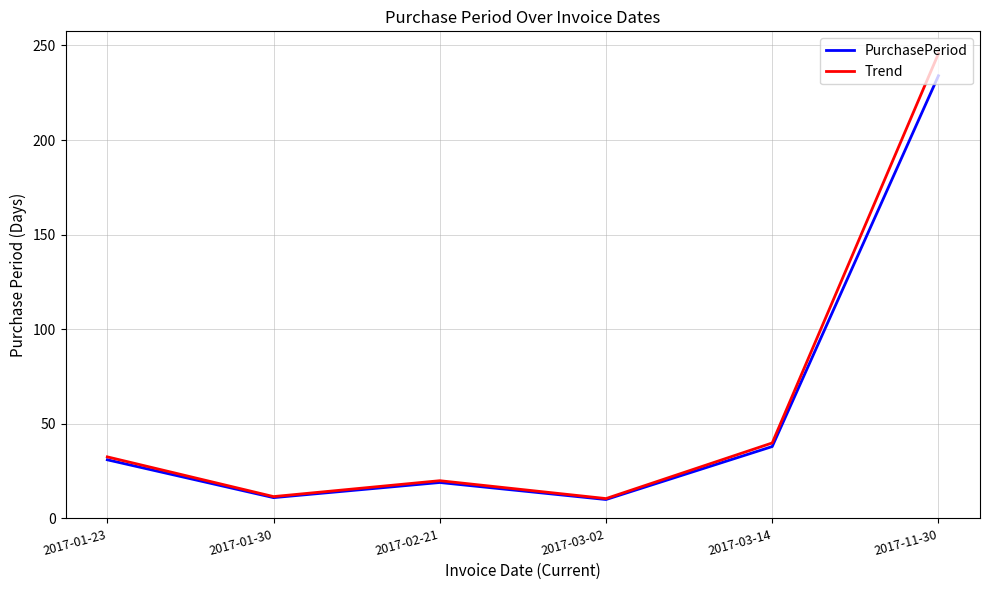

Between 2017-01-23 and 2017-03-02, which series saw the biggest shift?

Trend